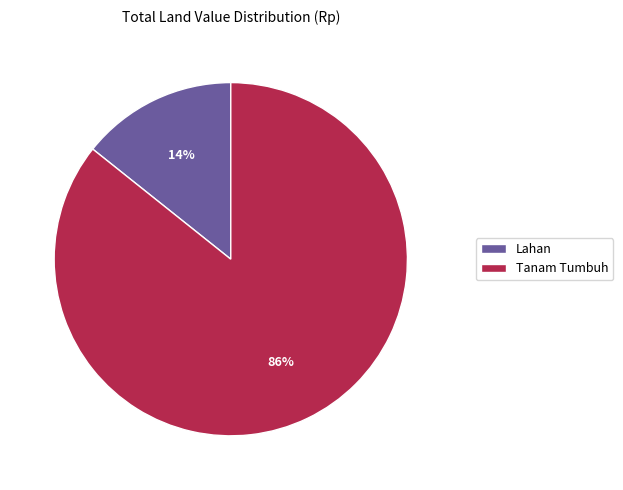

Between Tanam Tumbuh and Lahan, which is larger?

Tanam Tumbuh